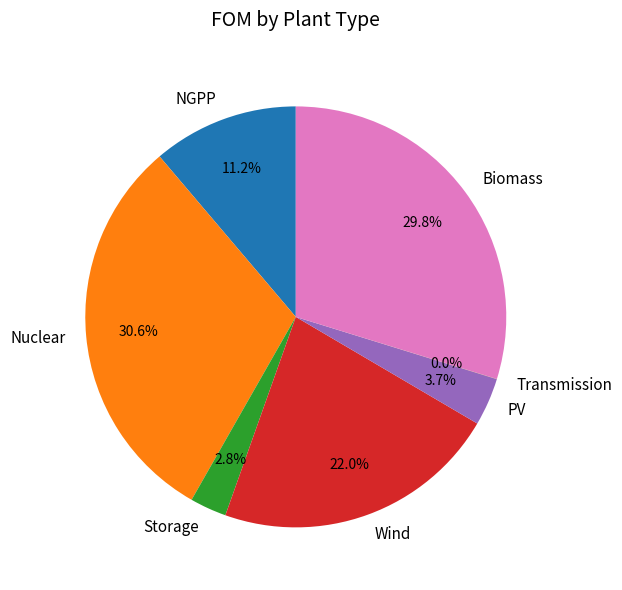

Which category has the biggest portion of the pie?

Nuclear